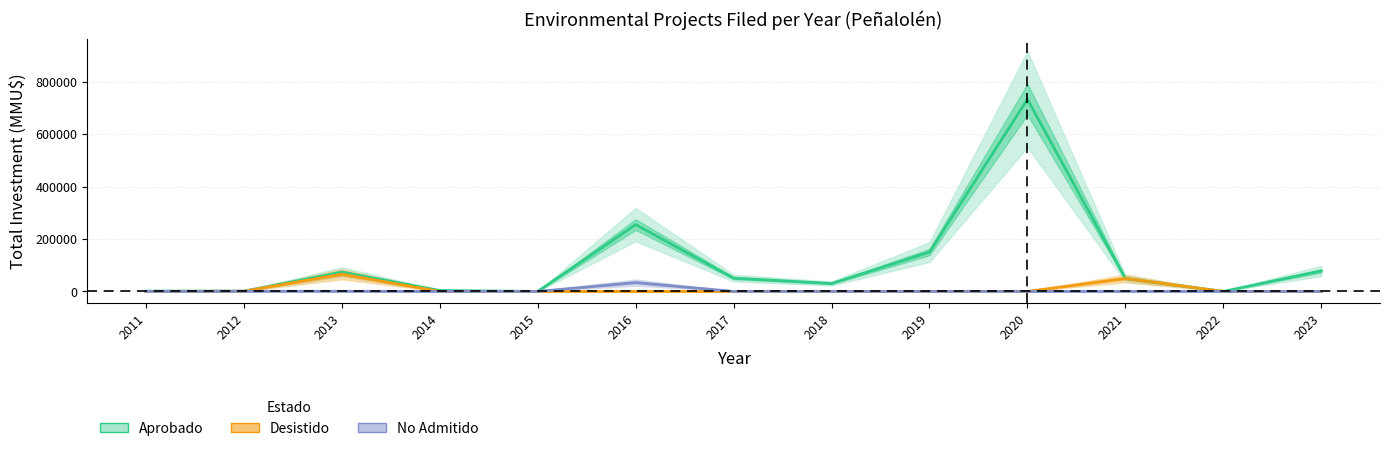

How many values in Aprobado are above zero?

11